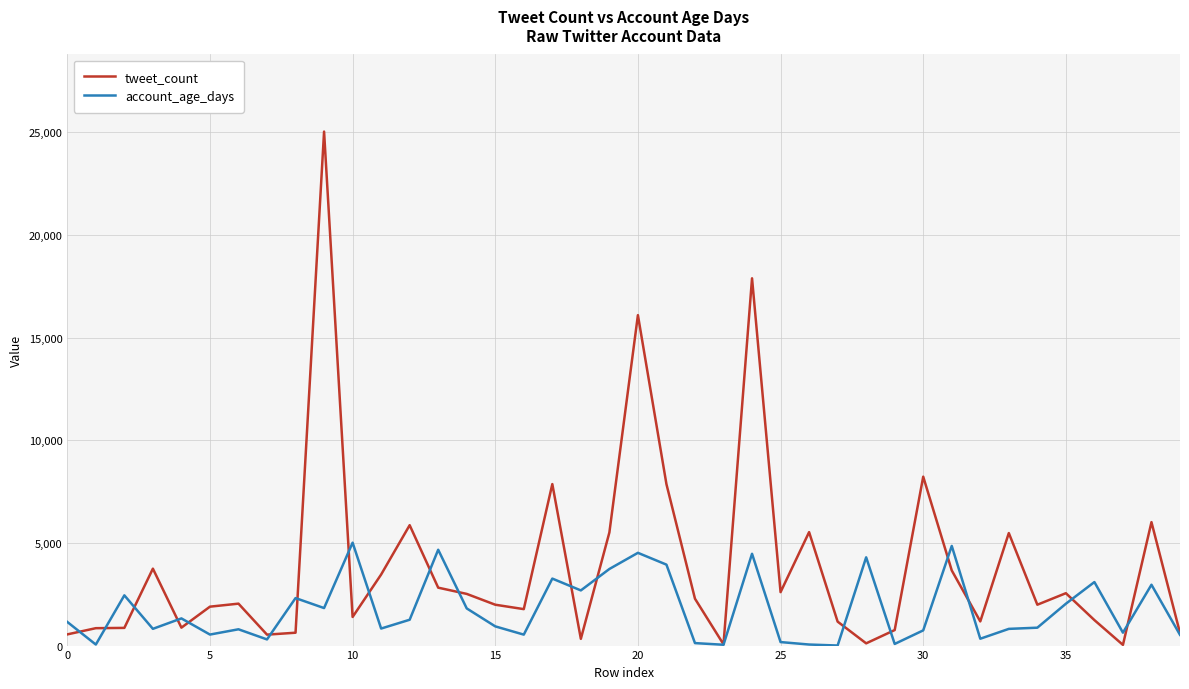

Which series has the largest range (max minus min)?

tweet_count